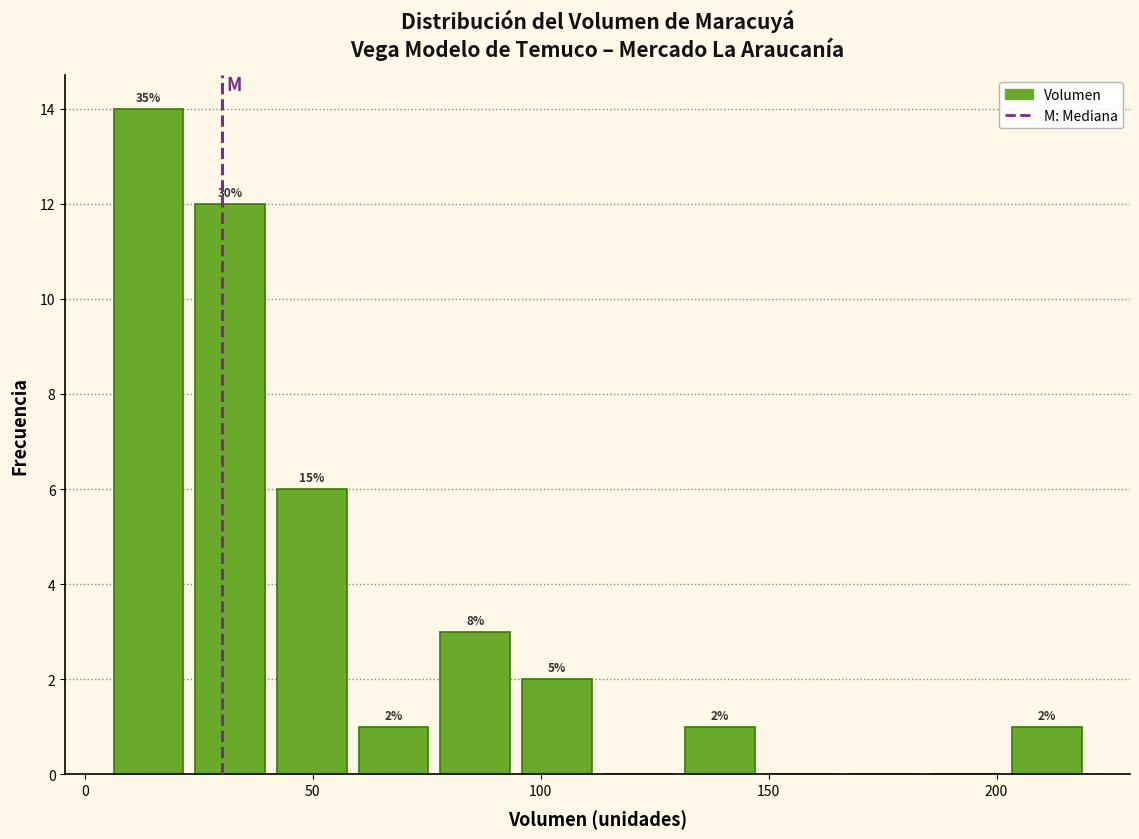

Around what value on the x-axis is the tallest bar? Give the approximate position of its centre, as read against the axis.

15